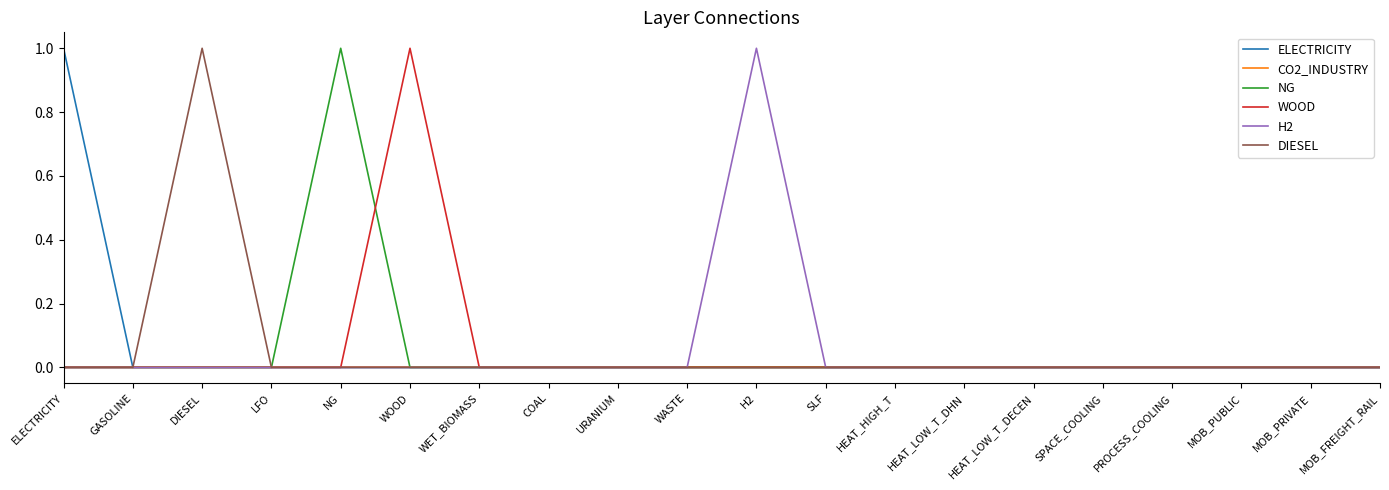

What position from the left is SLF?

12